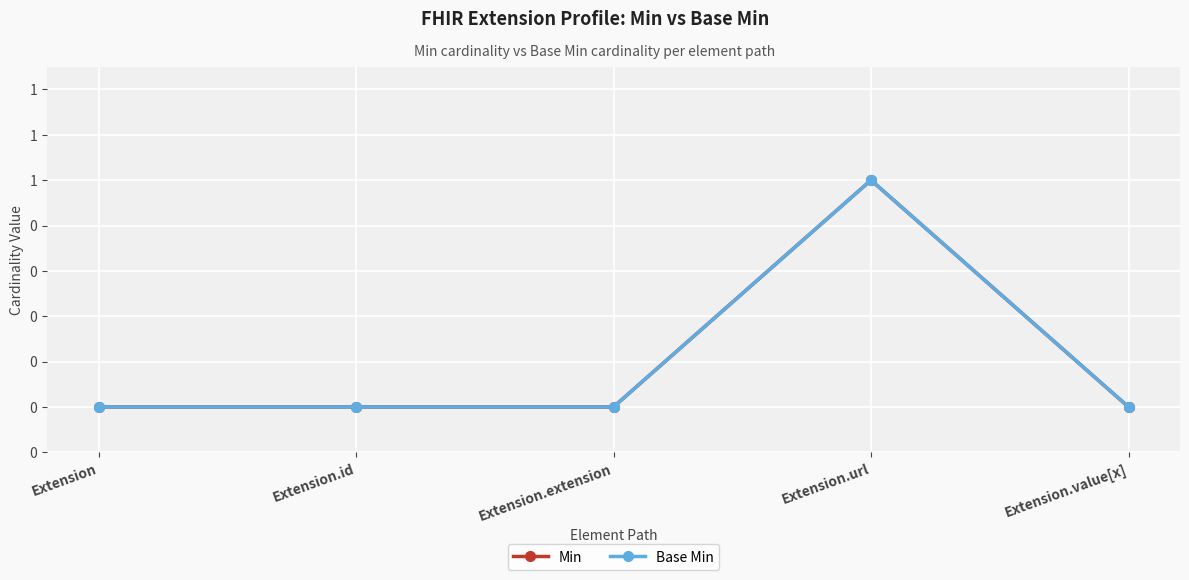

What is the sum of the Base Min values at Extension.url and Extension?

1